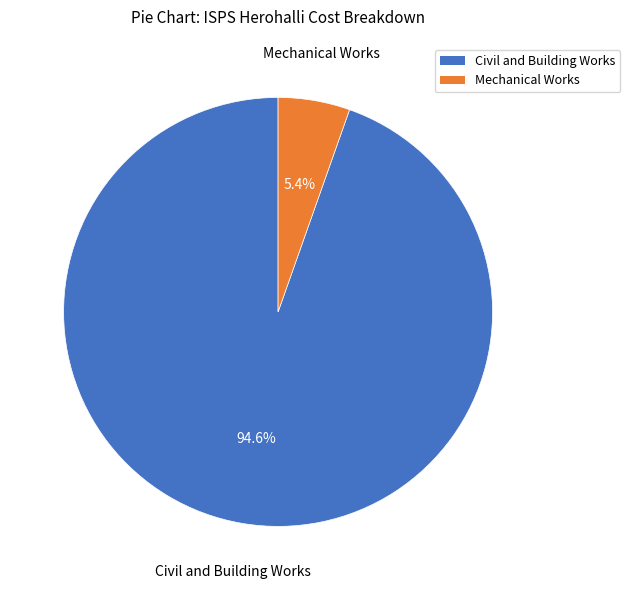

What is the ratio of the value at Civil and Building Works to the value at Mechanical Works?

17.5